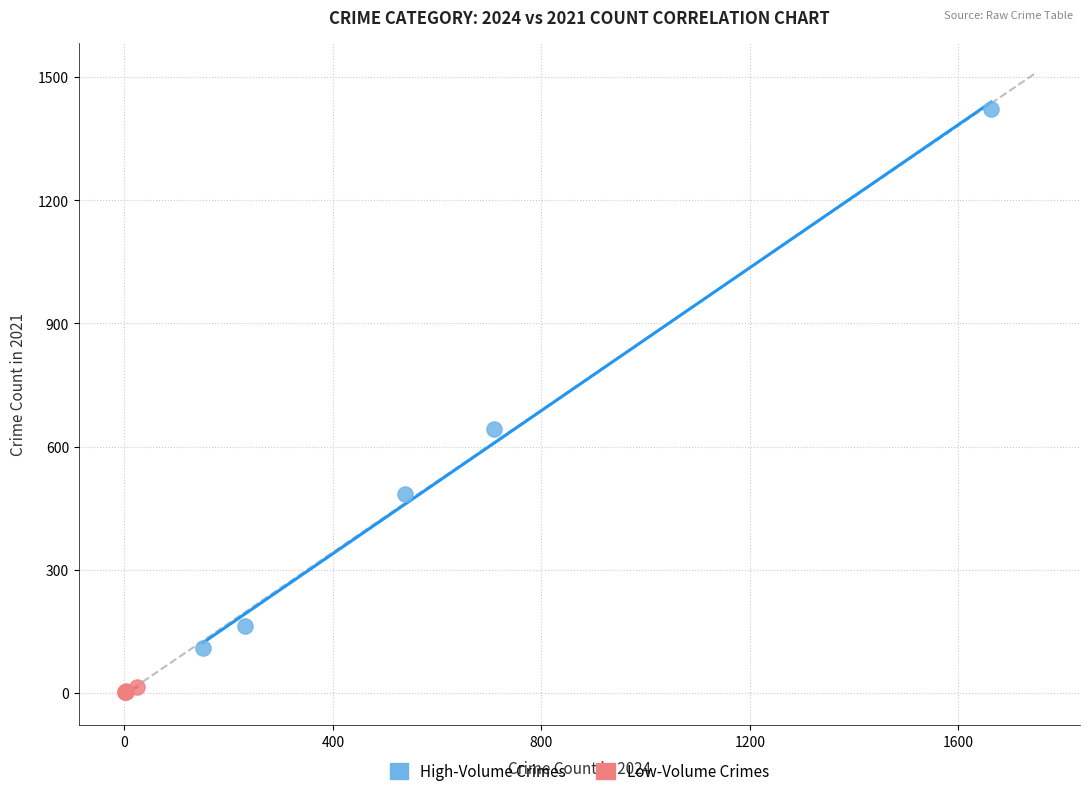

Which series has the largest Y range (max minus min)?

High-Volume Crimes